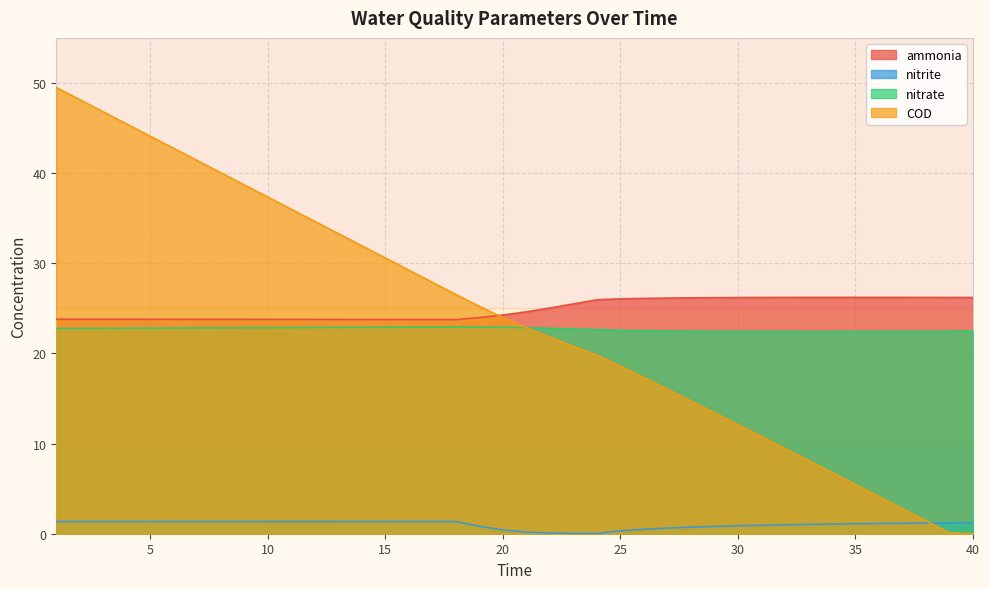

True or false: nitrate has more than 0 interior local peaks.

True